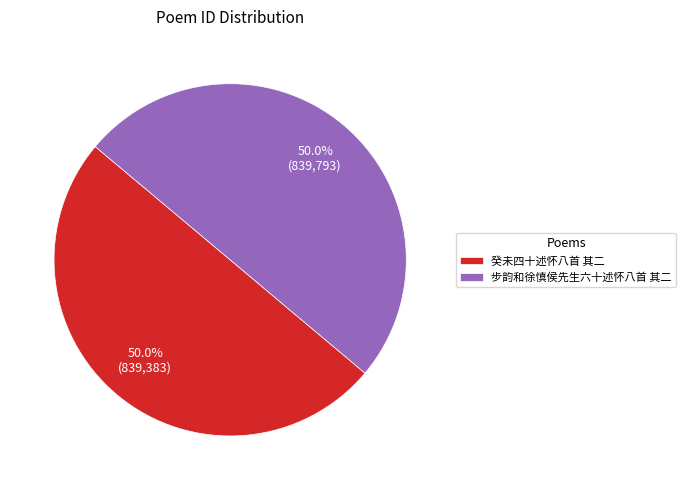

To the nearest percent, what portion does 癸未四十述怀八首 其二 represent?

50%